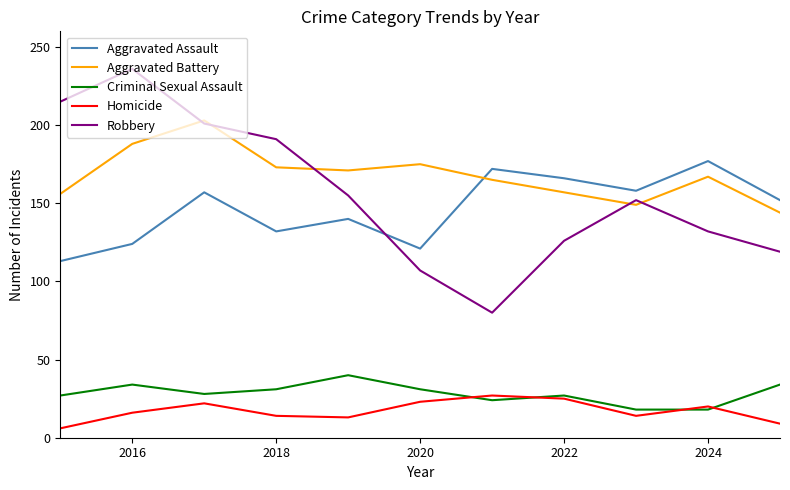

What is the smallest value displayed?

6